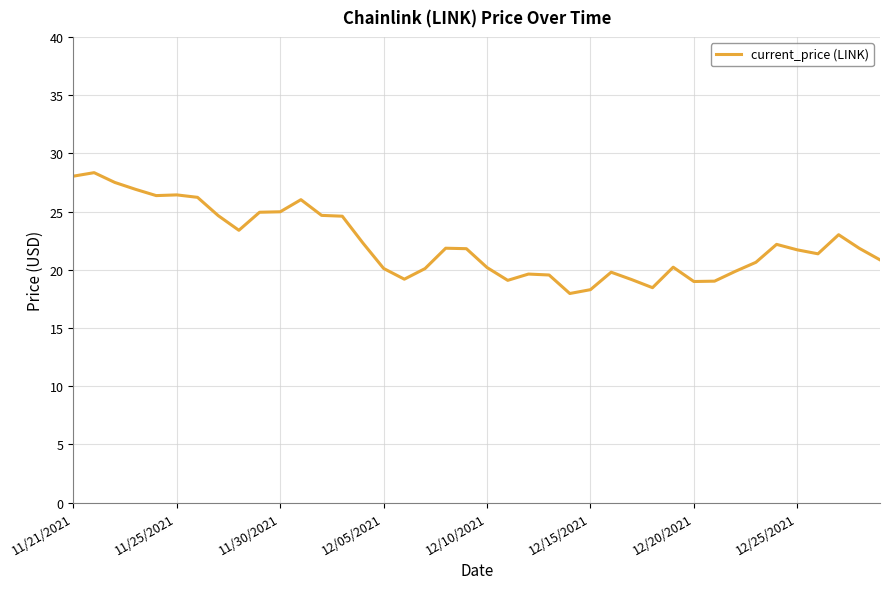

What is the minimum value shown in the chart?

18.0